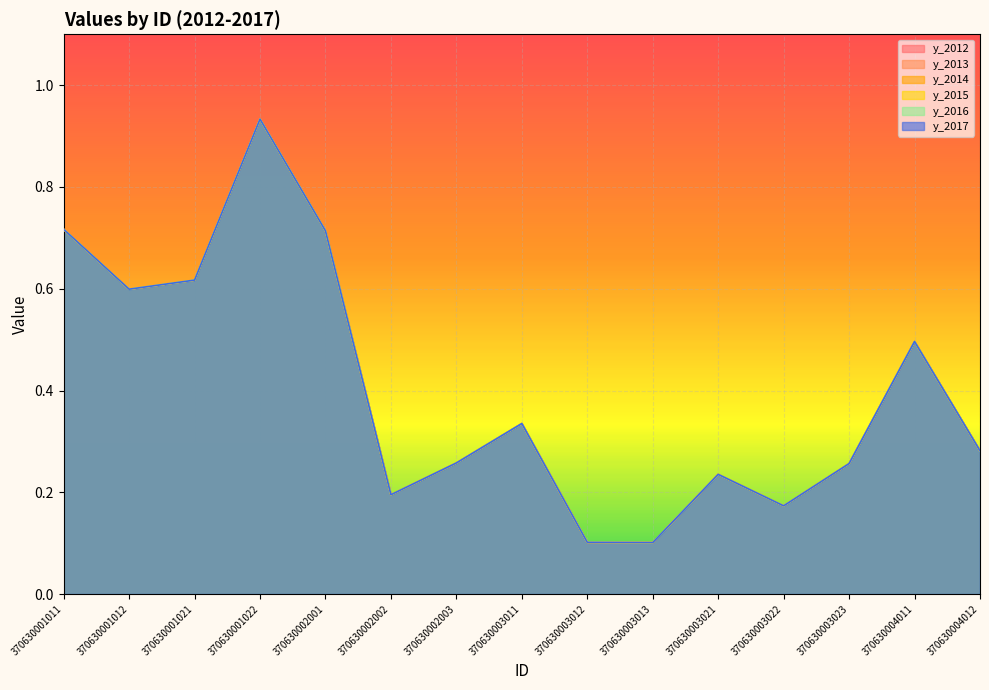

Read the y_2013 value at 370630001022.

0.9